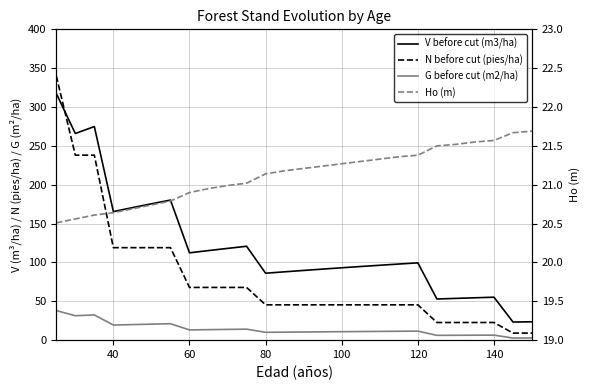

What is the difference between the maximum and minimum values in the V before cut (m3/ha) series?

294.2